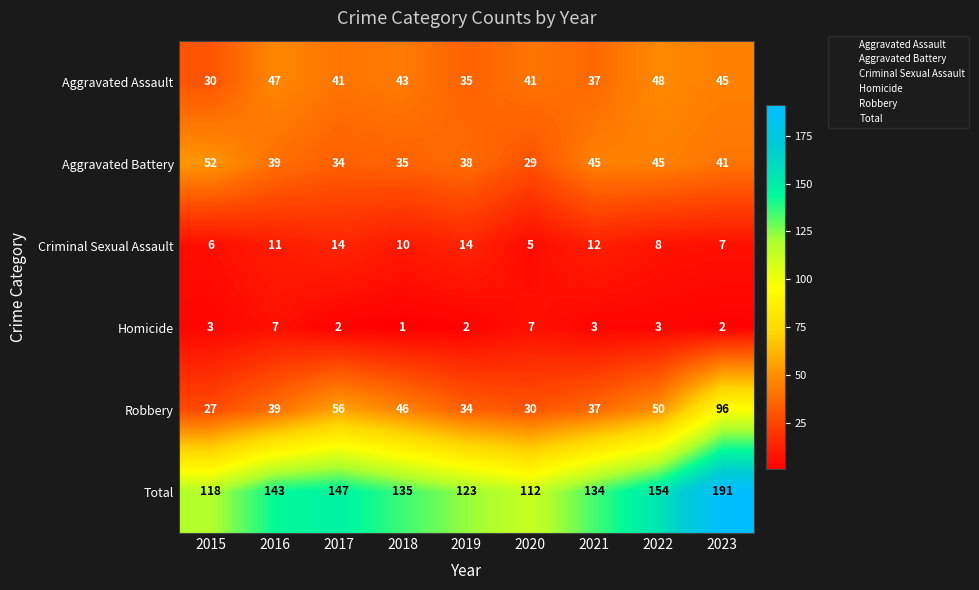

Count the number of categories in the chart.

9